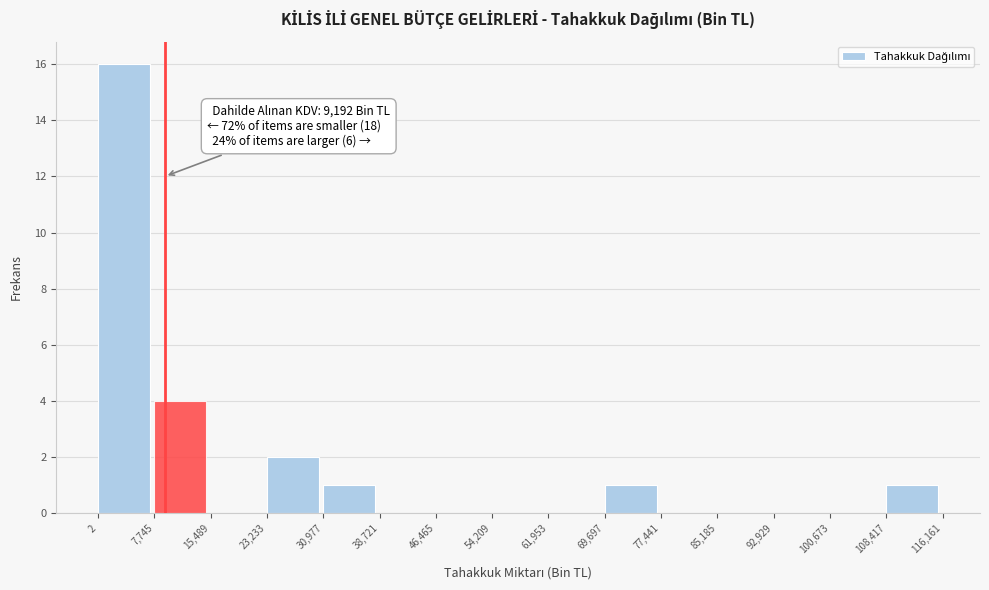

Which range on the x-axis has the tallest bar?

2 to 7,745